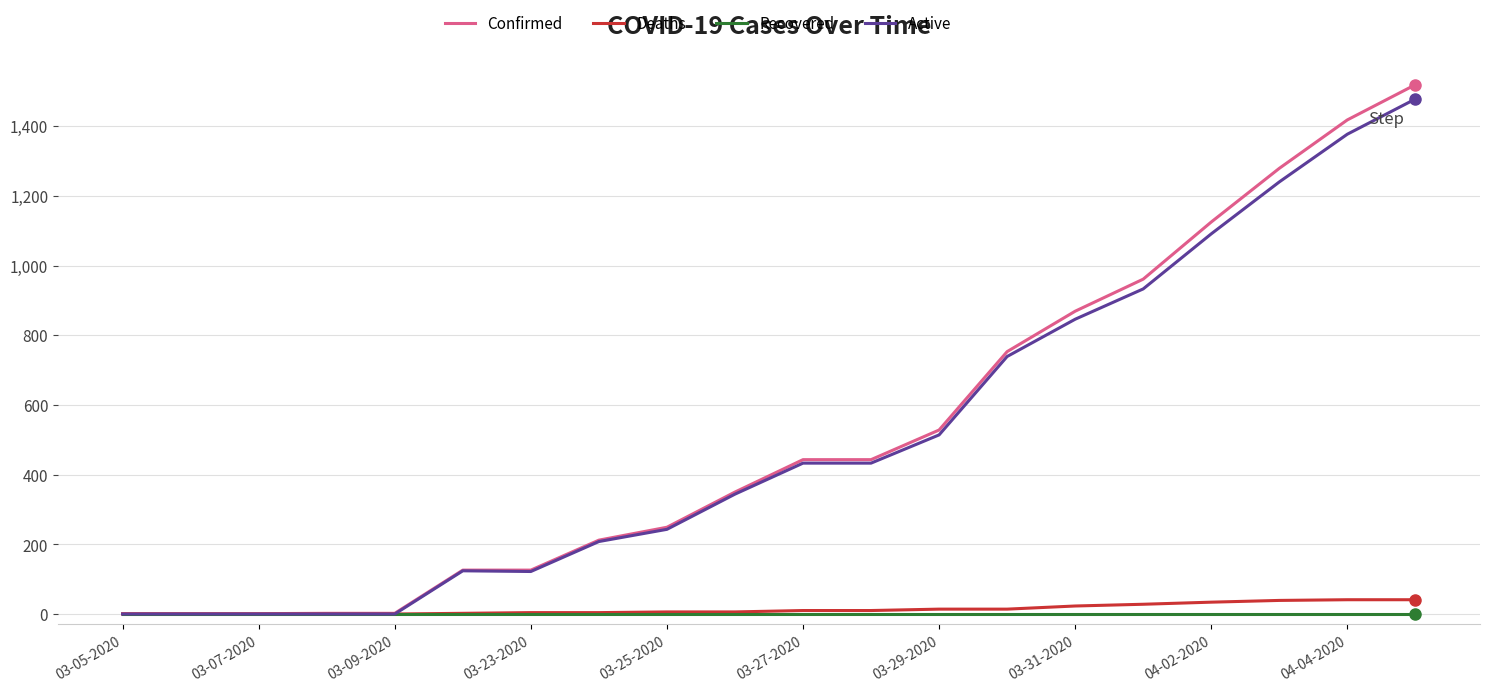

How many lines are shown in the chart?

4